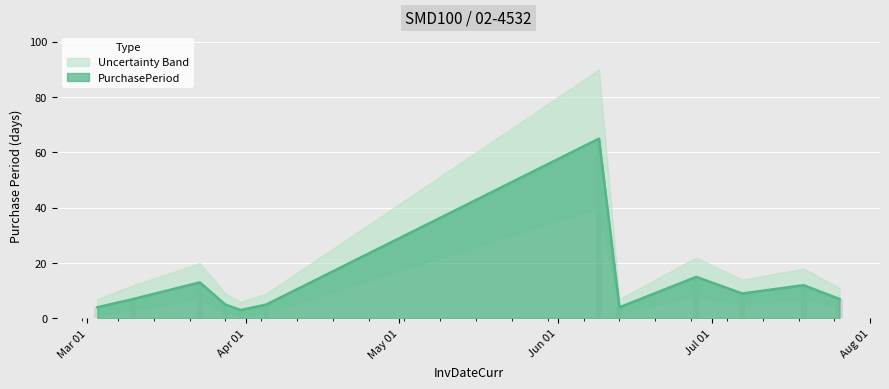

Reading left to right, extract all data points from this chart.

2017-03-03=4	2017-03-10=7	2017-03-23=13	2017-03-28=5	2017-03-31=3	2017-04-05=5	2017-06-09=65	2017-06-13=4	2017-06-28=15	2017-07-07=9	2017-07-19=12	2017-07-26=7